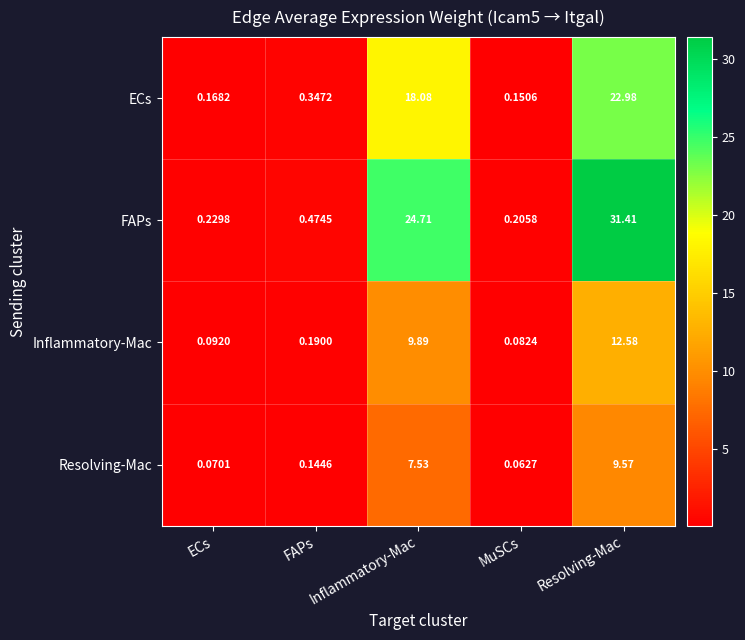

What is the total value across all series at ECs?

0.6